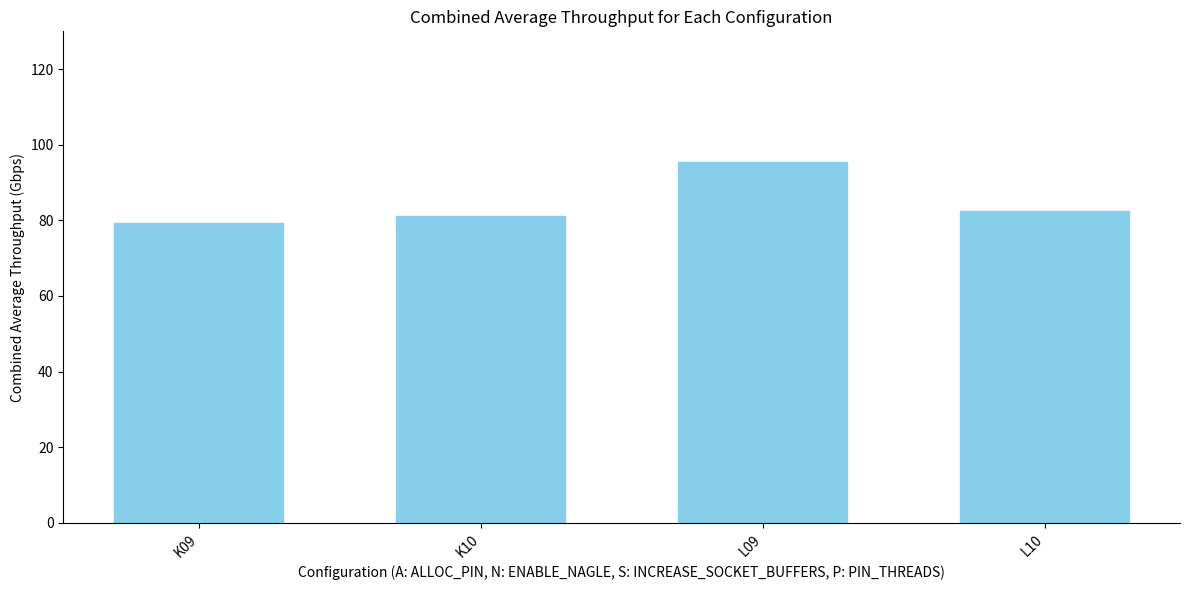

Reading left to right, list all the values displayed in this chart.

K09=79.4	K10=81.1	L09=95.5	L10=82.4